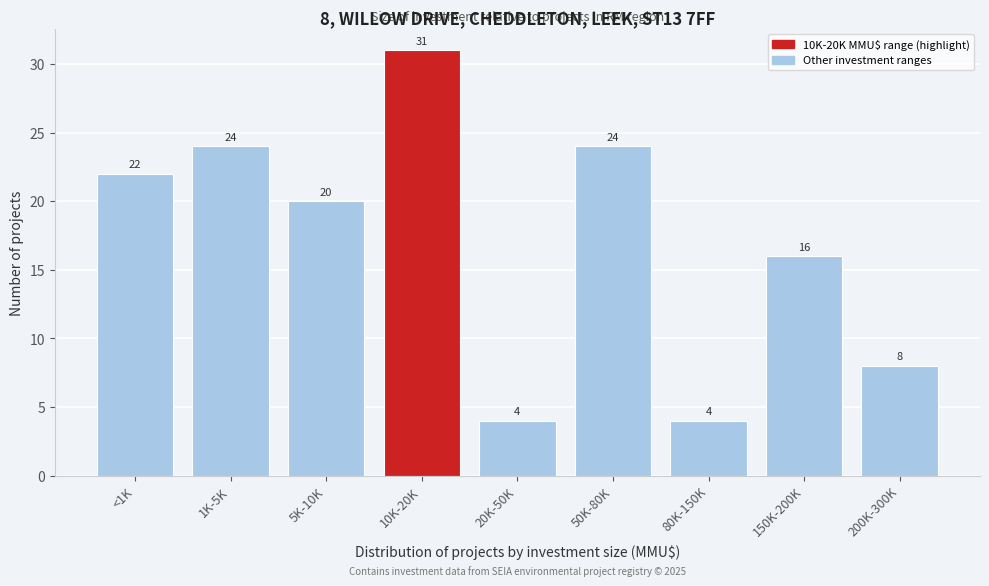

Reading left to right, list all the values displayed in this chart.

22	24	20	31	4	24	4	16	8